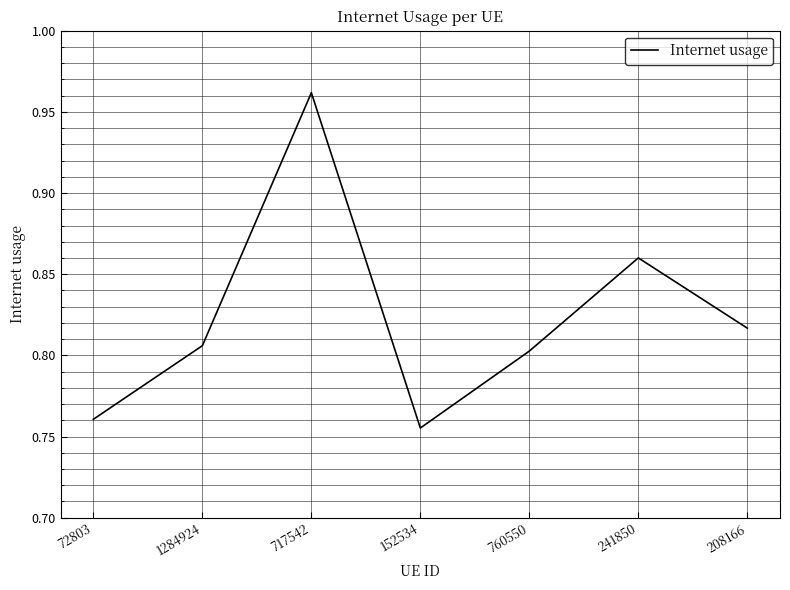

True or false: there are more than 0 points higher than both neighbors.

True